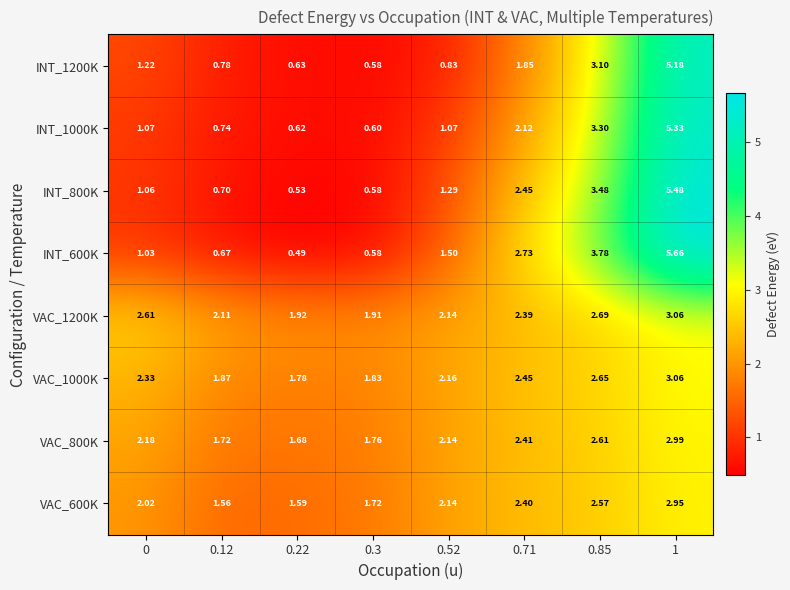

Is the value of INT_800K at 0.71 greater than the value of VAC_800K at 0.71?

Yes